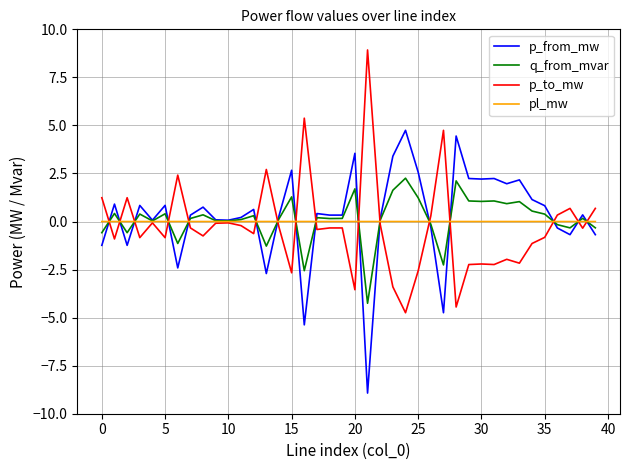

What are all the series names shown in the legend?

p_from_mw, q_from_mvar, p_to_mw, pl_mw